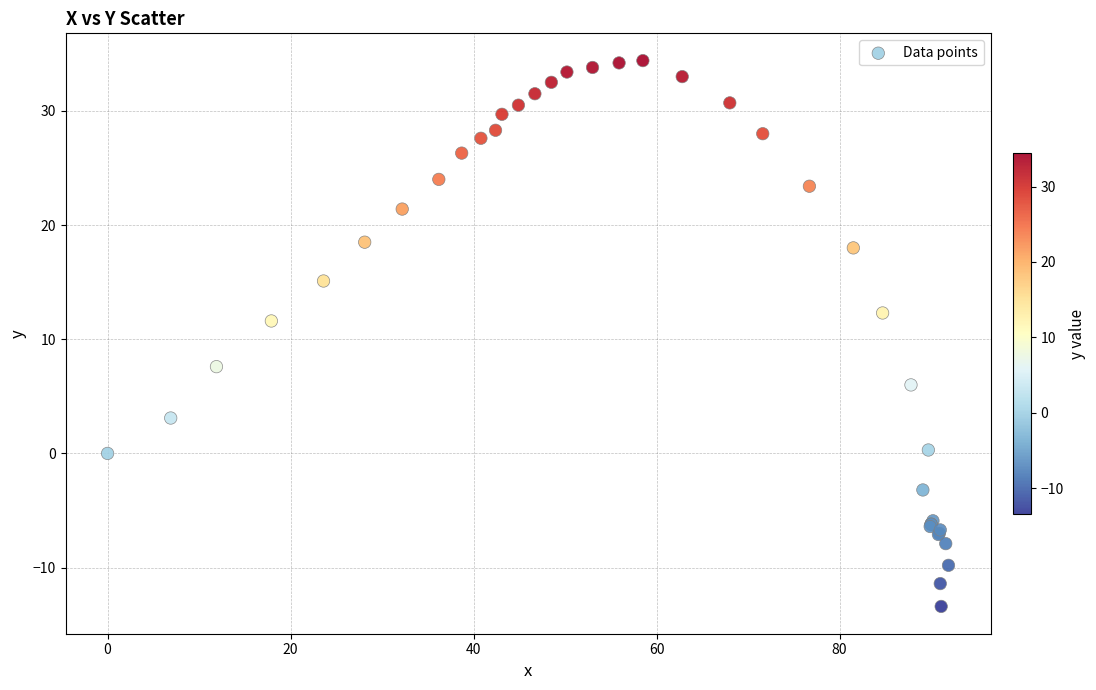

What Y value in the scatter plot is closest to 10?

11.6